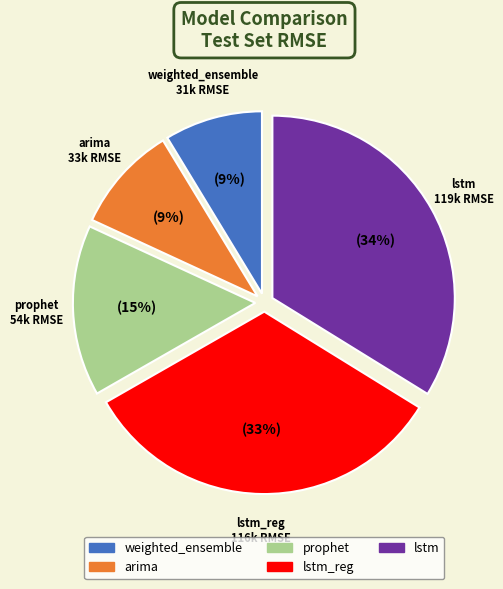

How many slices are in this pie chart?

5